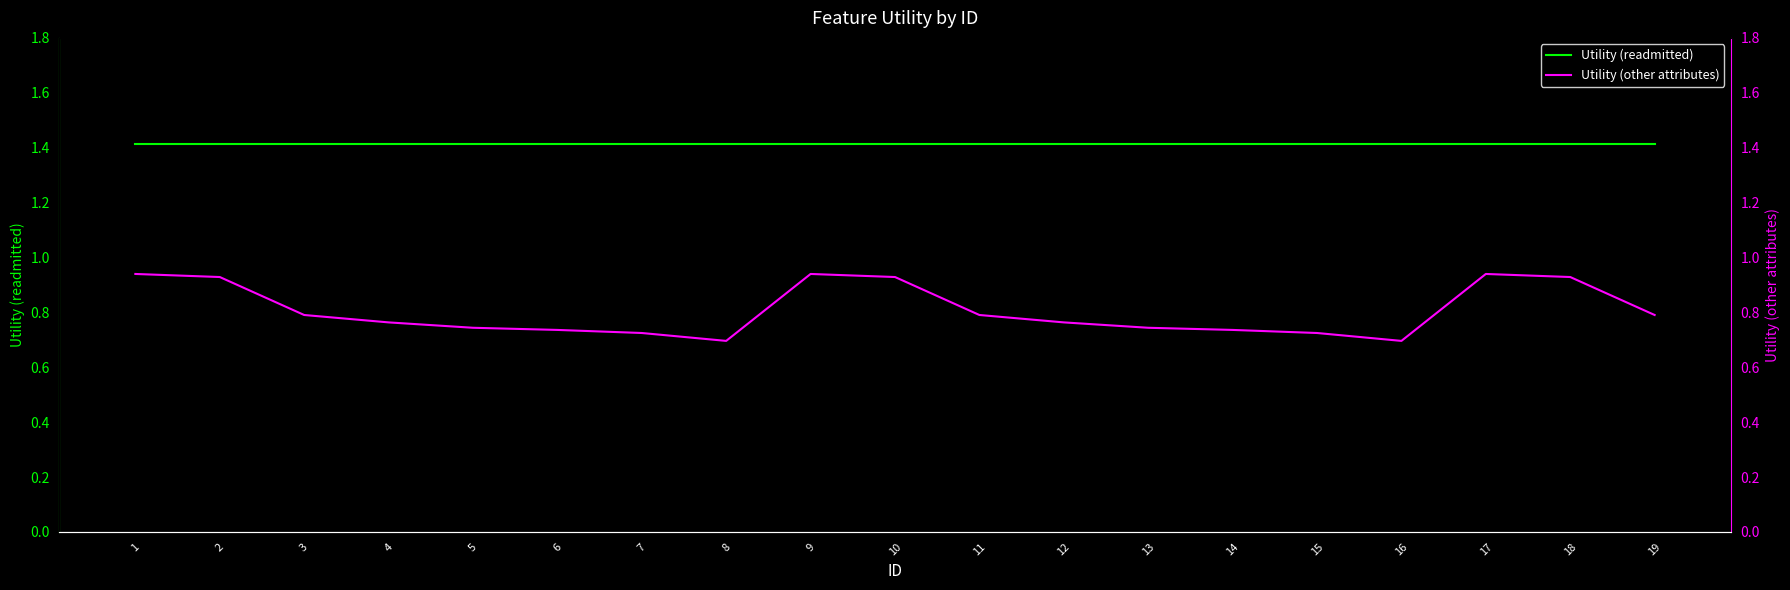

Rank the categories by Utility (other attributes) value from lowest to highest.

8, 16, 7, 15, 6, 14, 5, 13, 4, 12, 3, 11, 19, 2, 10, 18, 1, 9, 17